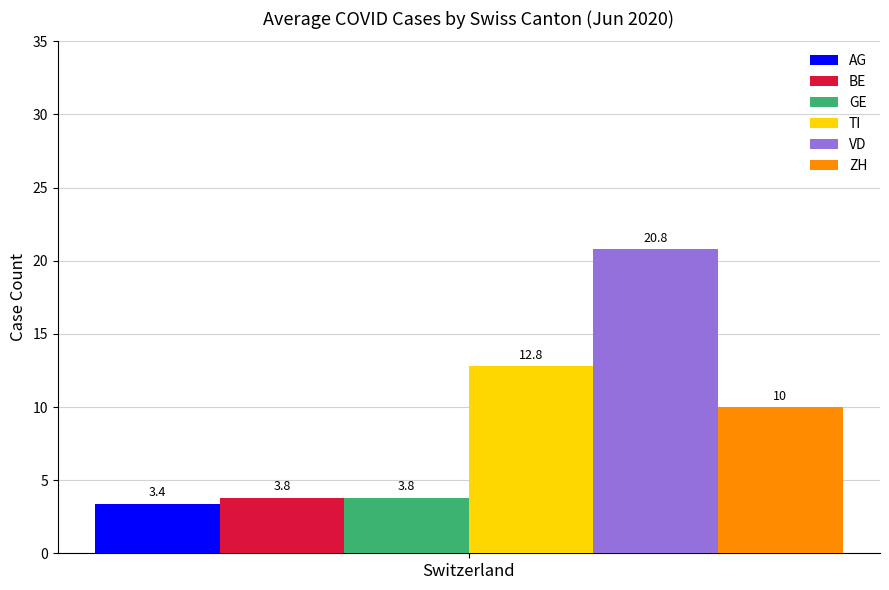

What is the maximum value shown in the chart?

20.8